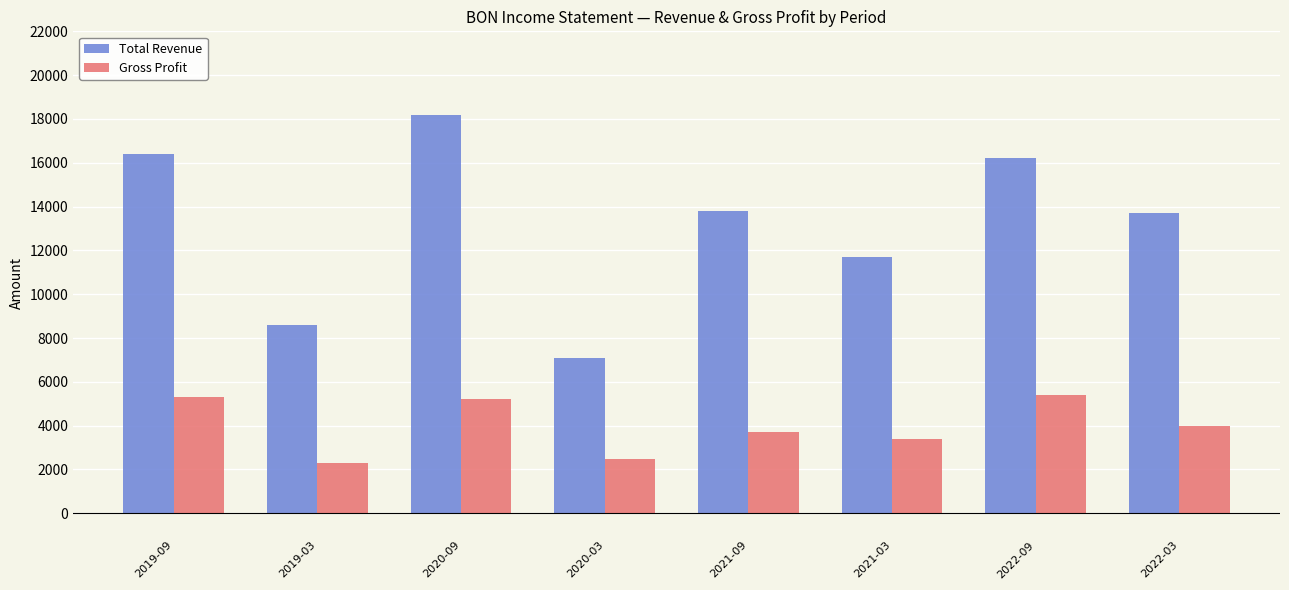

How many distinct data groups are displayed?

2